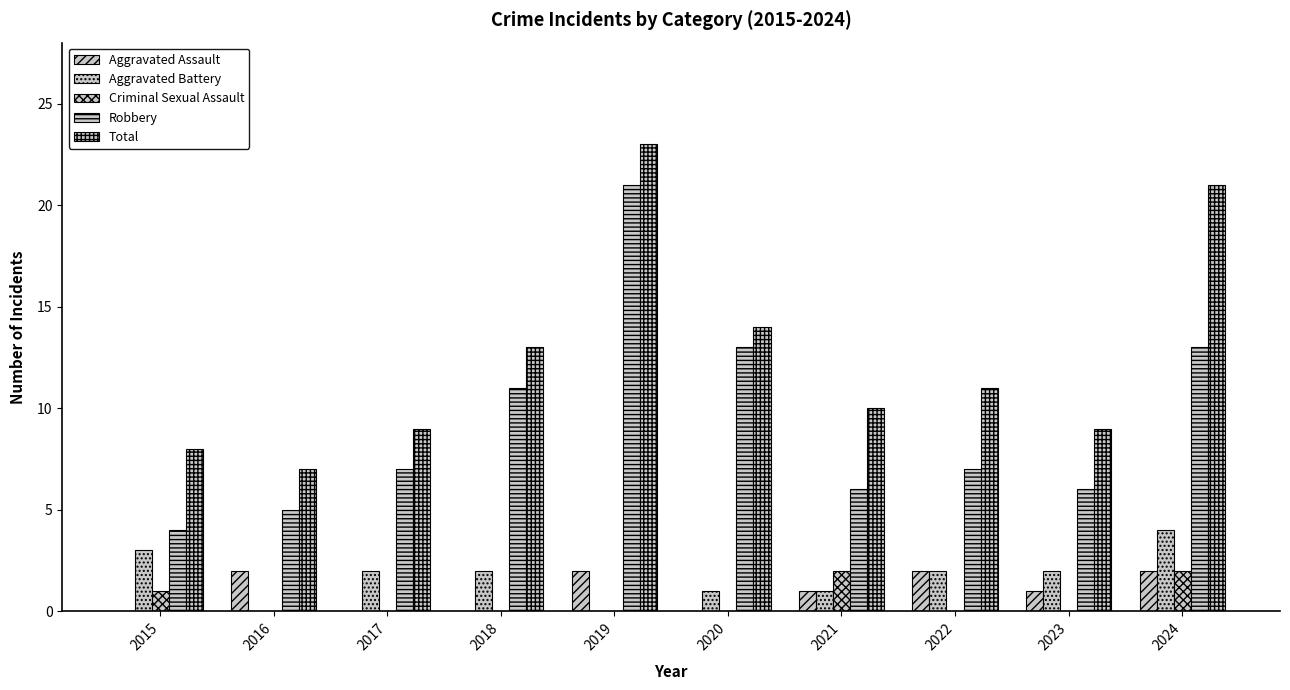

How many categories are shown in the chart?

10